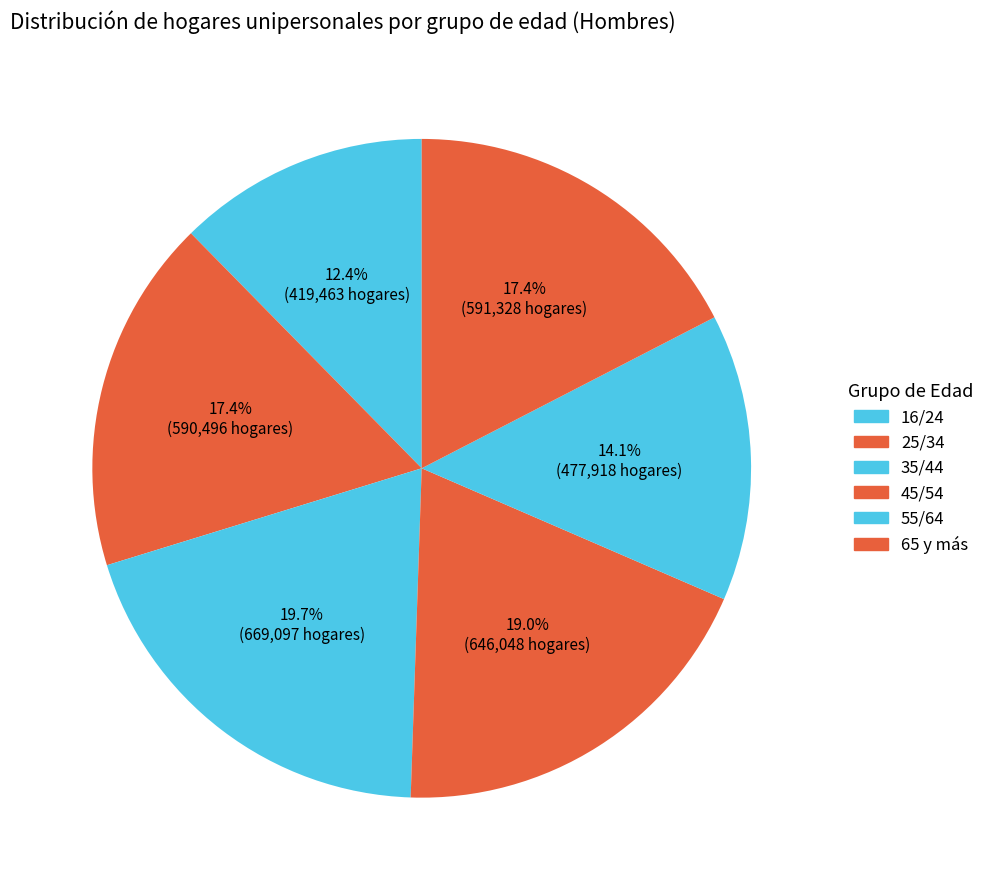

Which category has the smallest portion of the pie?

16/24